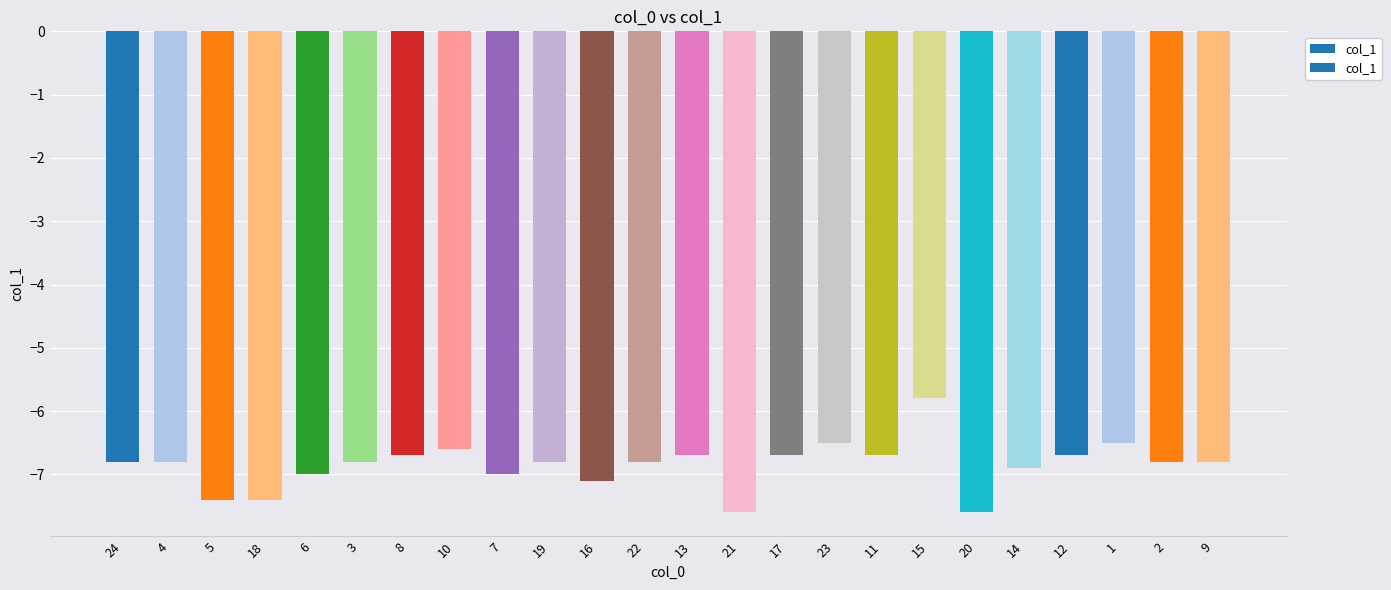

List the labels in order of value, smallest first.

21, 20, 5, 18, 16, 6, 7, 14, 24, 4, 3, 19, 22, 2, 9, 8, 13, 17, 11, 12, 10, 23, 1, 15